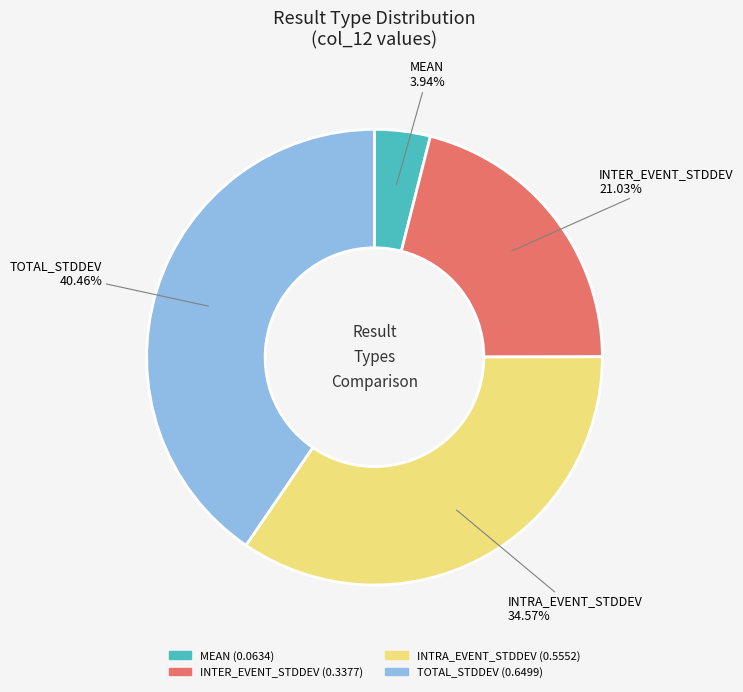

Which slice is the largest?

TOTAL_STDDEV